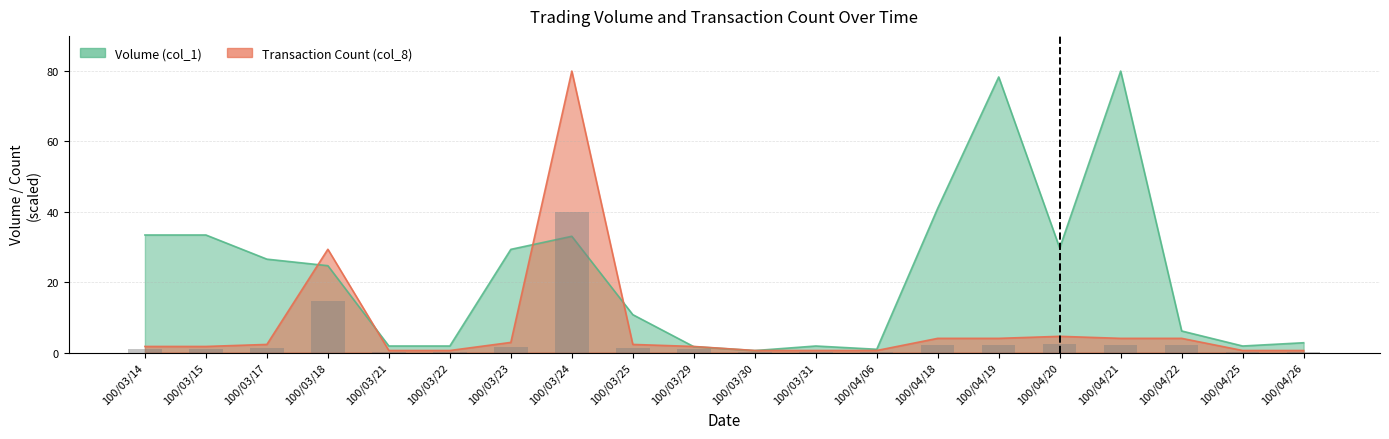

Between 100/04/19 and 100/03/15, which is larger?

100/04/19